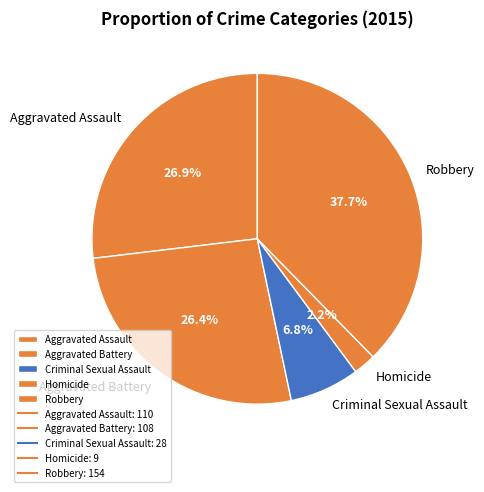

Count the number of slices in the pie.

5